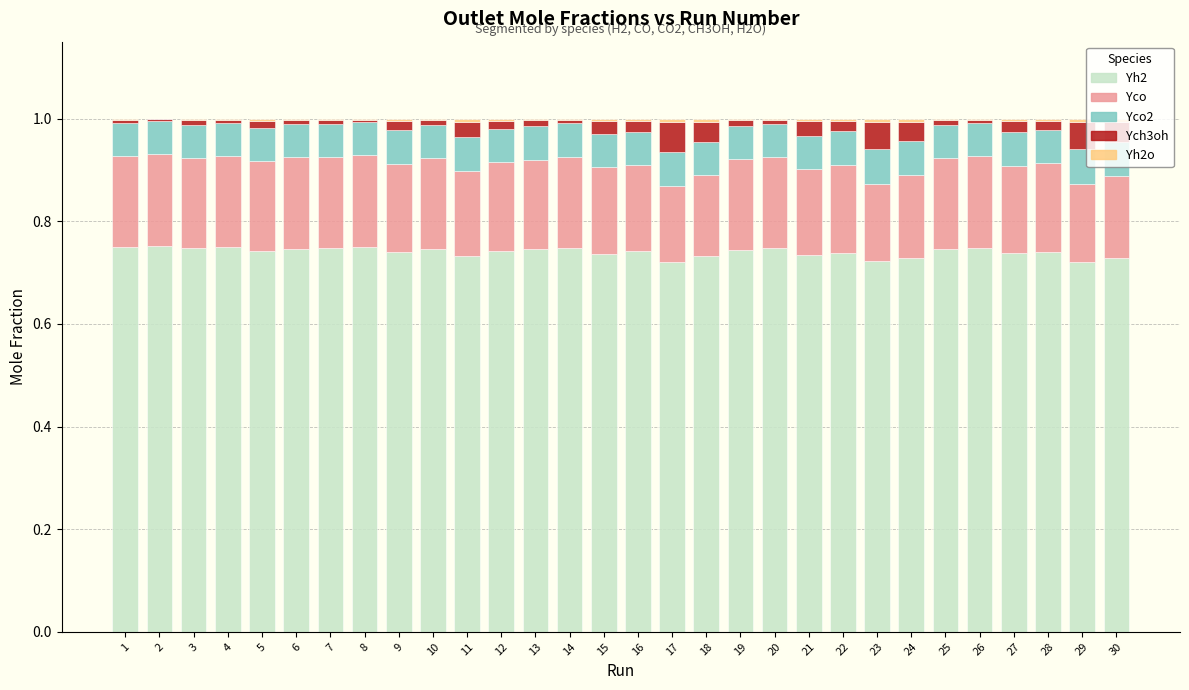

Rank the series at 19 from lowest to highest value.

Yh2o, Ych3oh, Yco2, Yco, Yh2